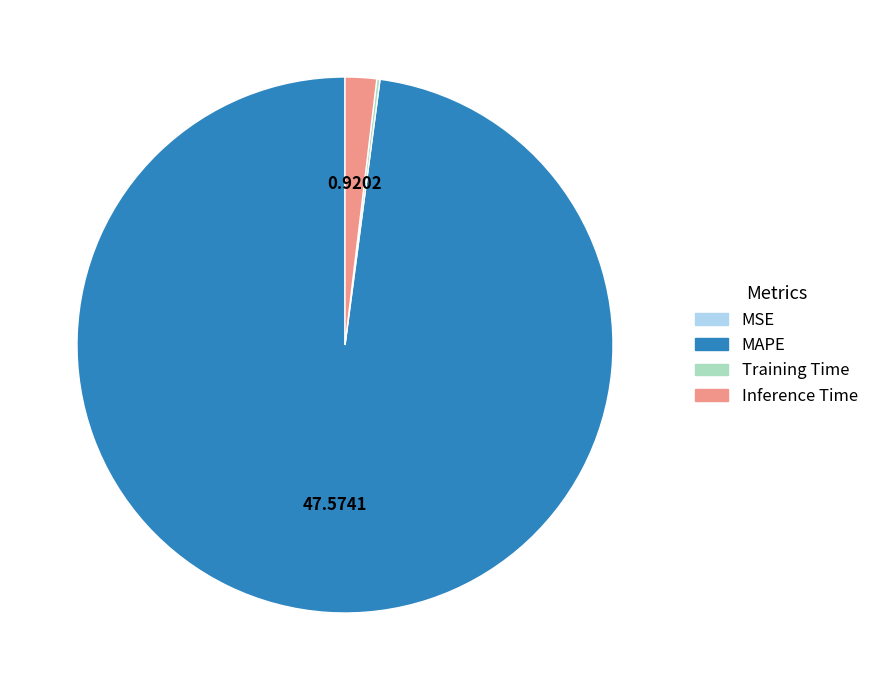

Is there a majority slice in this chart?

Yes